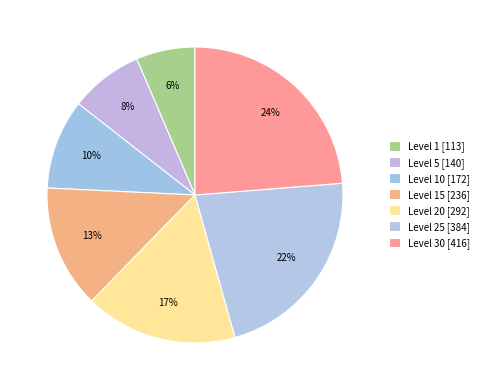

How many slices are in this pie chart?

7